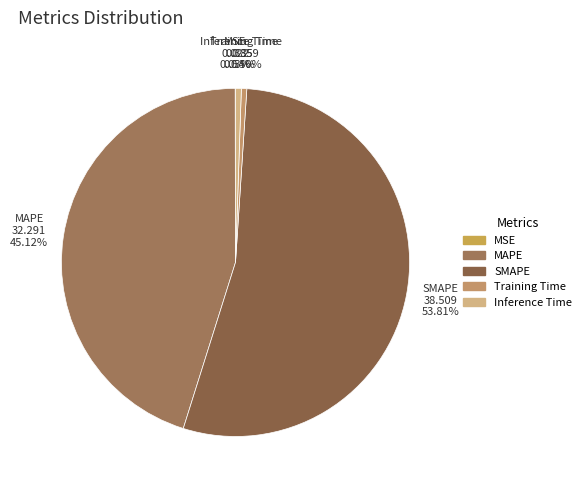

Between MAPE and Training Time, which is larger?

MAPE